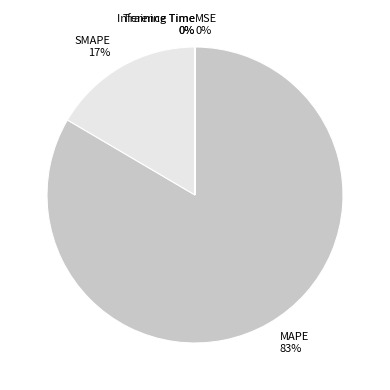

Between SMAPE and MAPE, which is larger?

MAPE